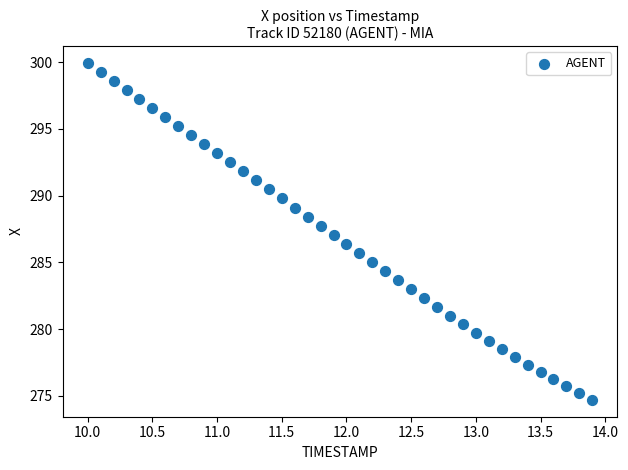

What is the range of X values (max minus min)?

3.9